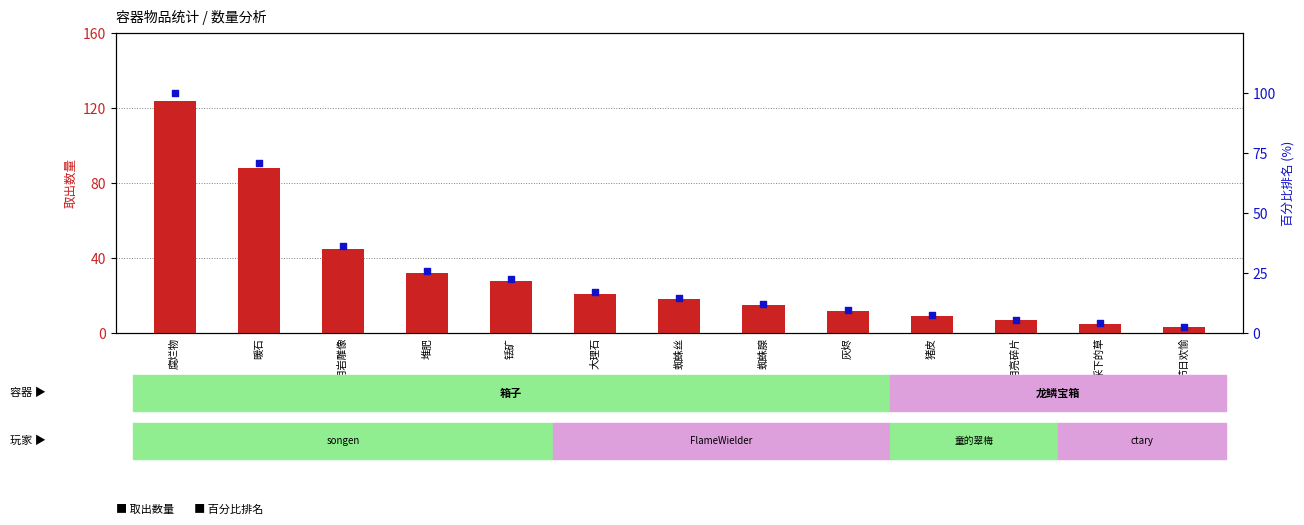

What is the total value across all series at 灰烬?

21.7